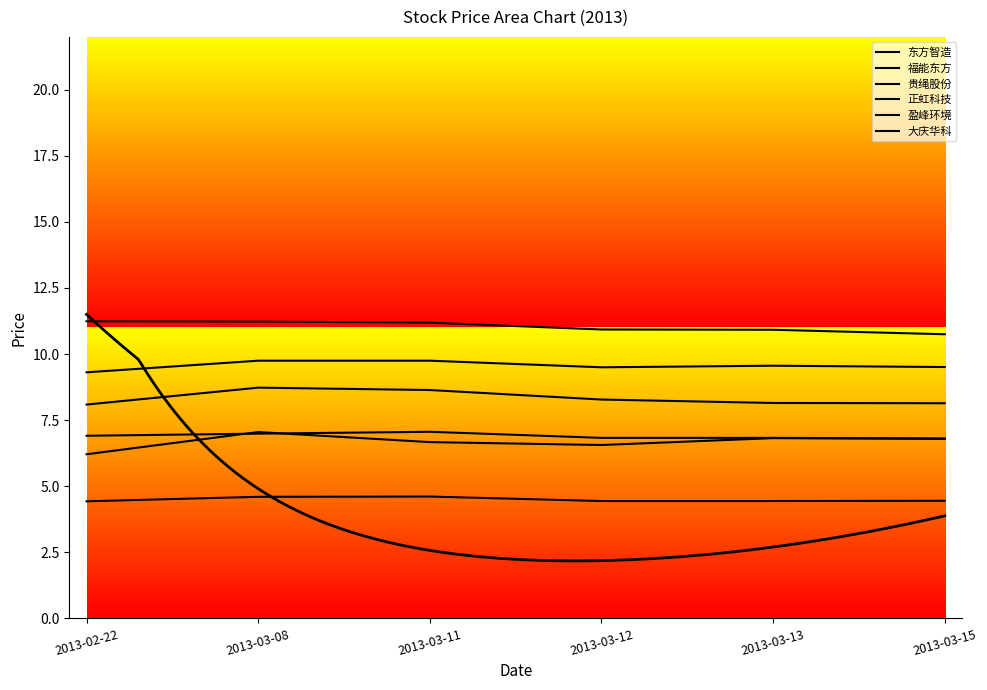

Rank the series at 2013-03-12 from lowest to highest value.

正虹科技, 盈峰环境, 贵绳股份, 福能东方, 东方智造, 大庆华科